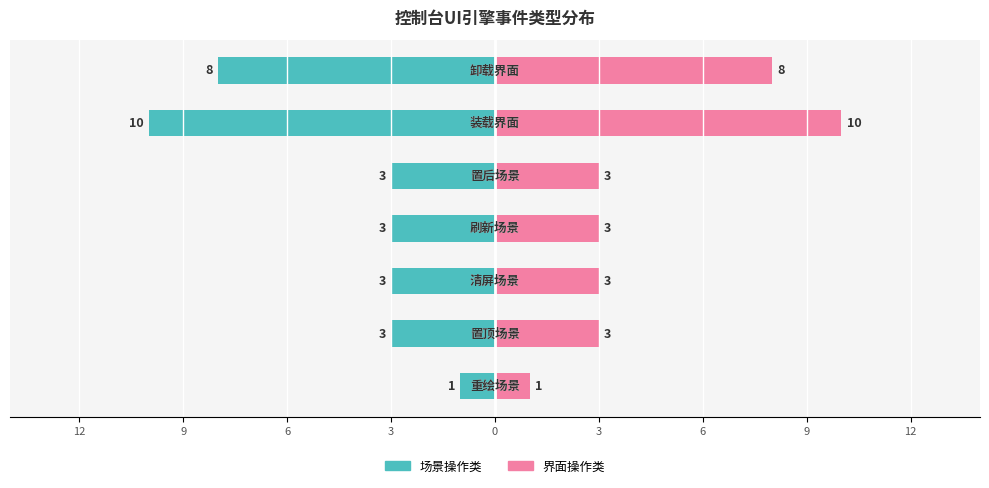

What is the value of the 界面操作类 bar at the 1st from the left?

1